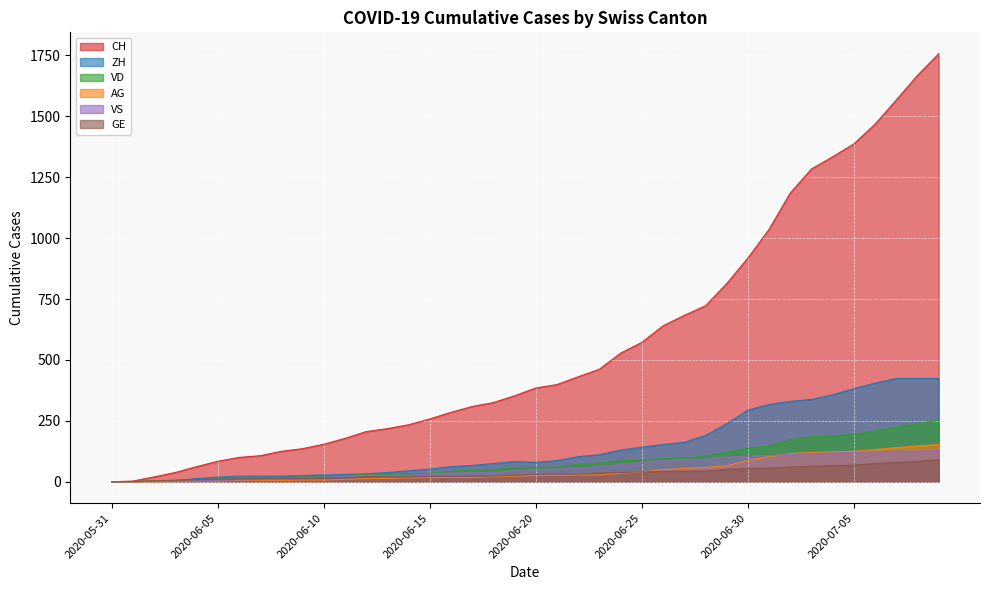

Which label corresponds to the smallest value in the chart?

2020-05-31